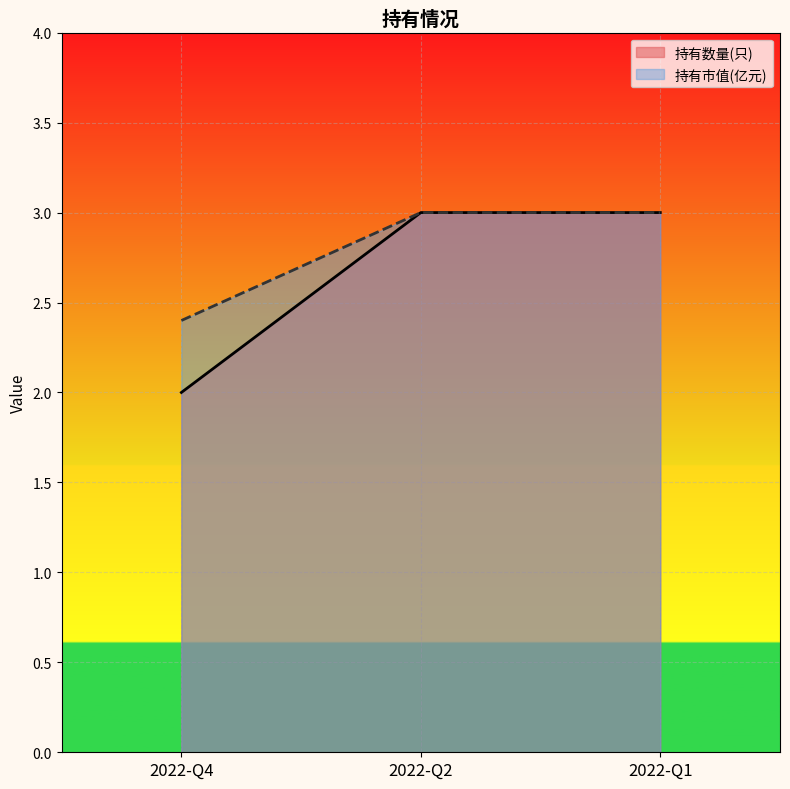

What are all the series names shown in the legend?

持有数量(只), 持有市值(亿元)